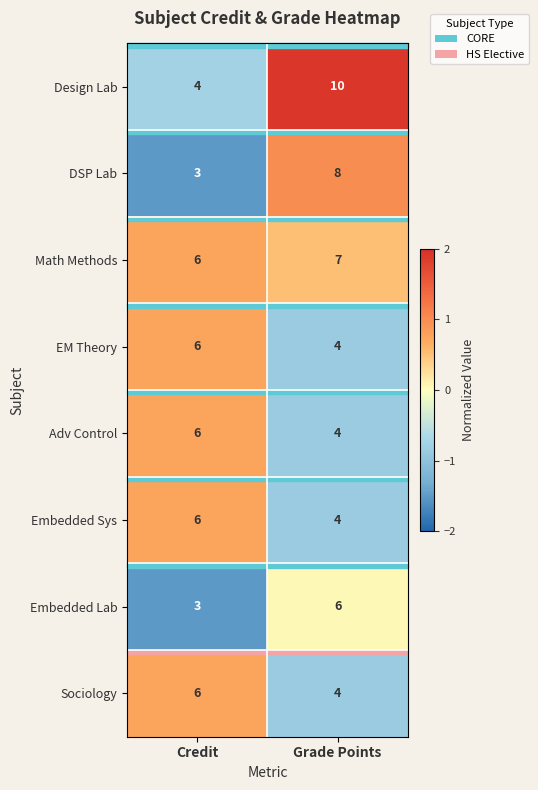

What is the sum of the Sociology values at Grade Points and Credit?

10